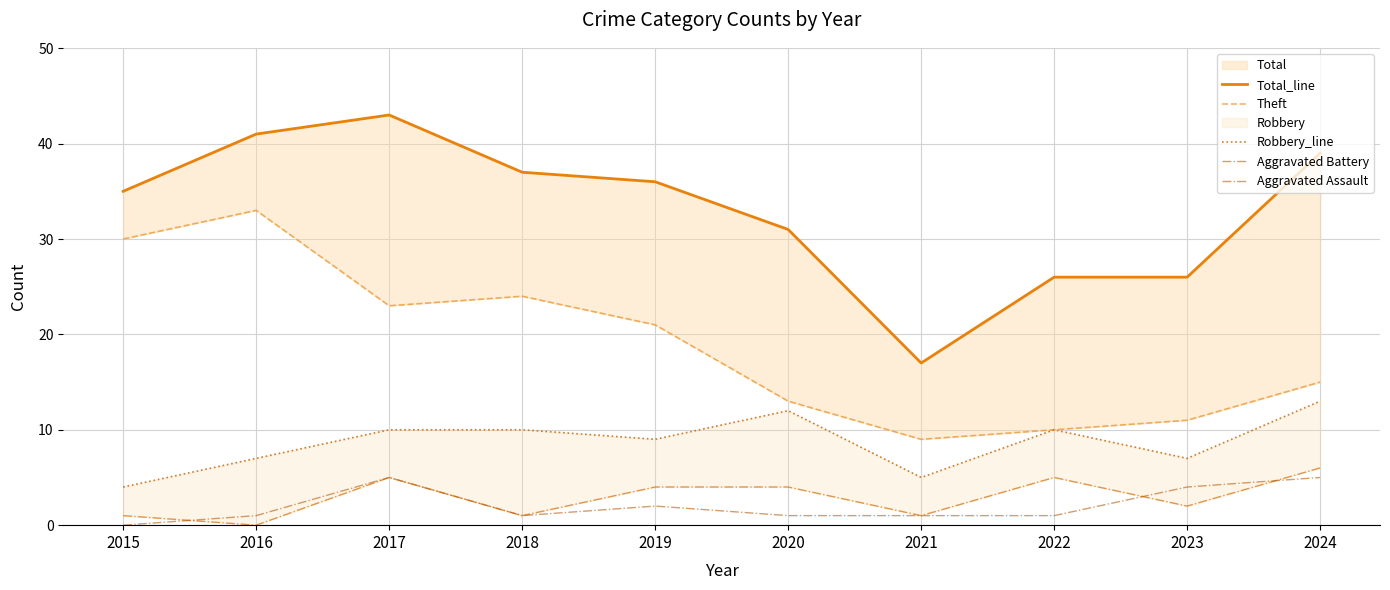

True or false: Robbery_line and Total_line cross at least once.

False